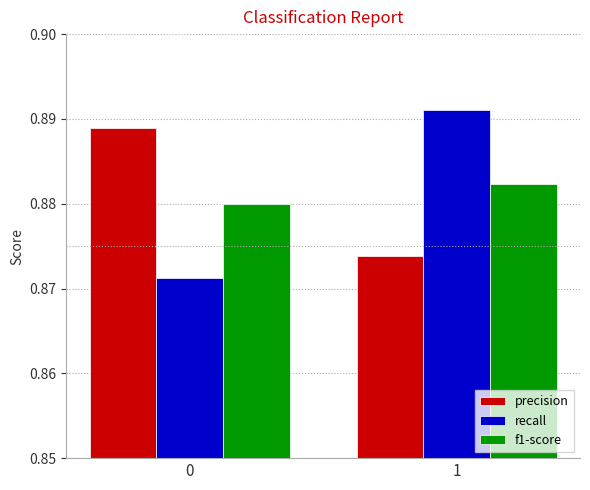

What is the sum of the f1-score values at 1 and 0?

1.8